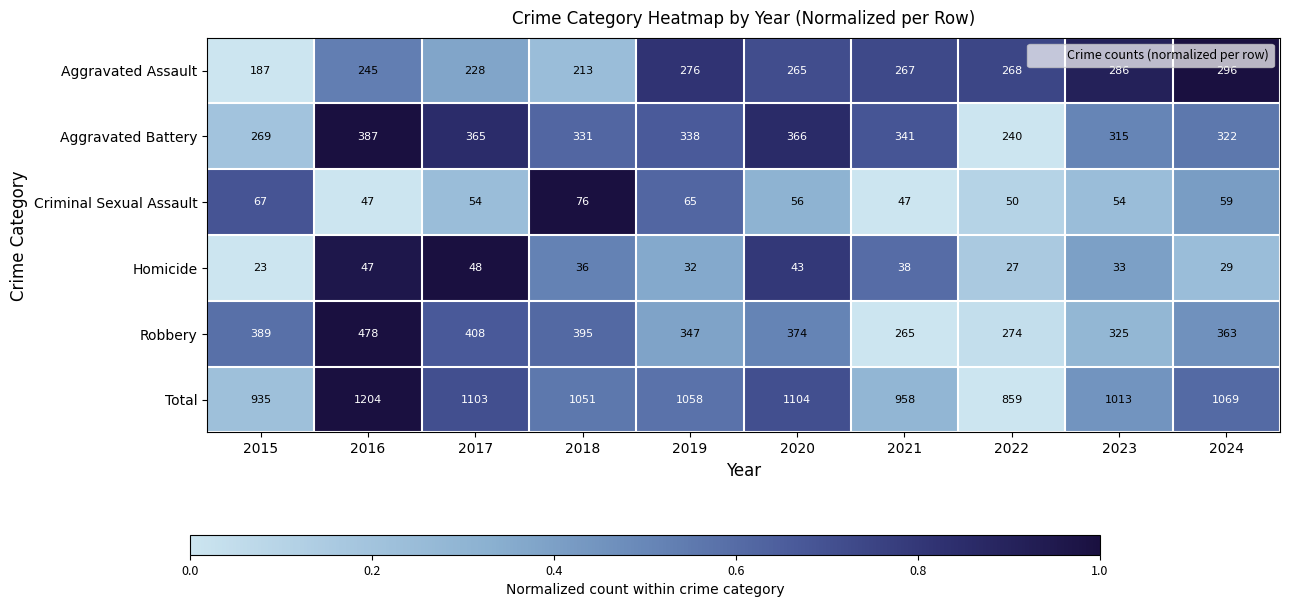

What is the difference between the Total values at 2022 and 2020?

245